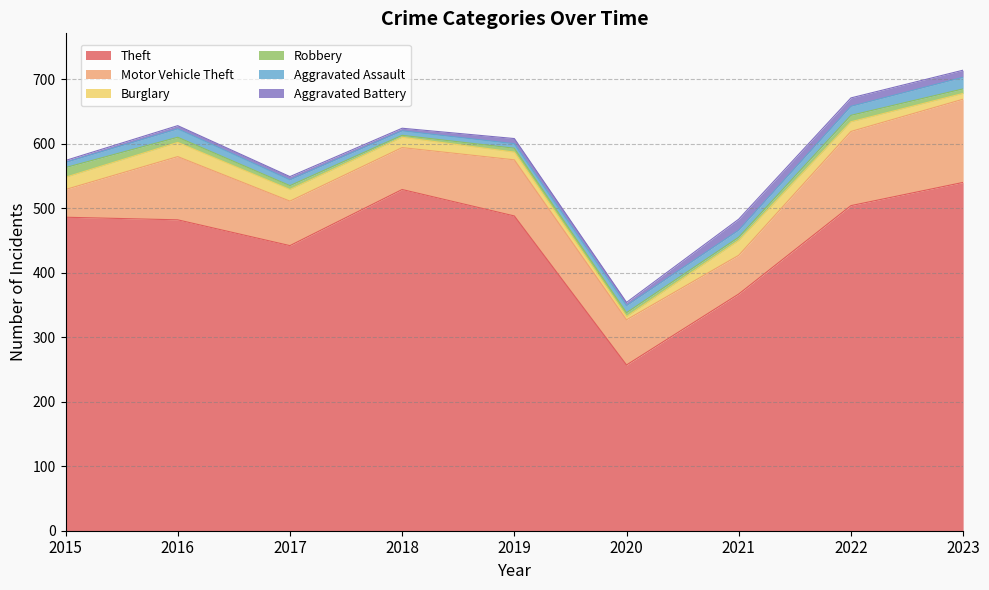

The Burglary series shows 3 at 2020. True or false?

False